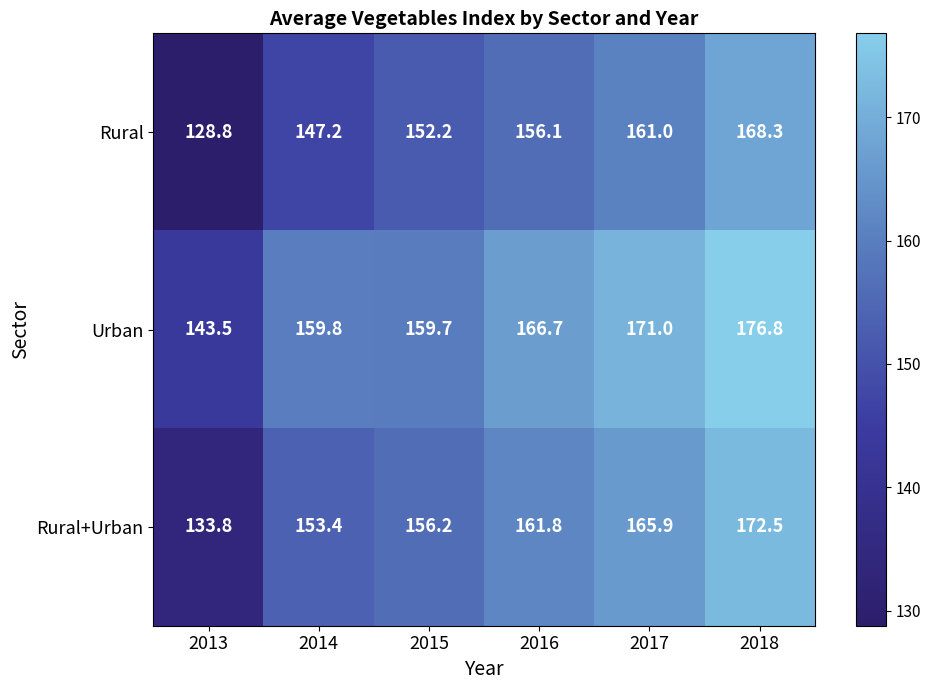

Which series has the widest spread of values?

Rural